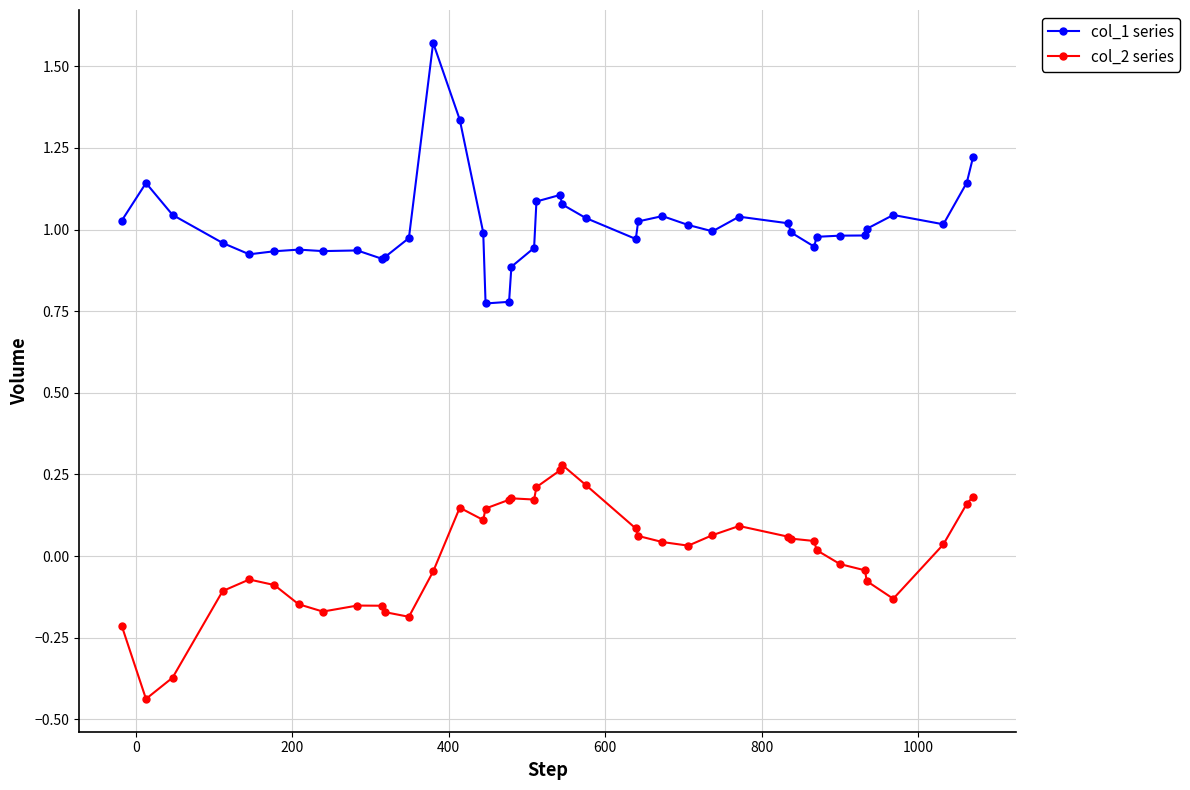

List the series in order of their peak value, highest first.

col_1 series, col_2 series